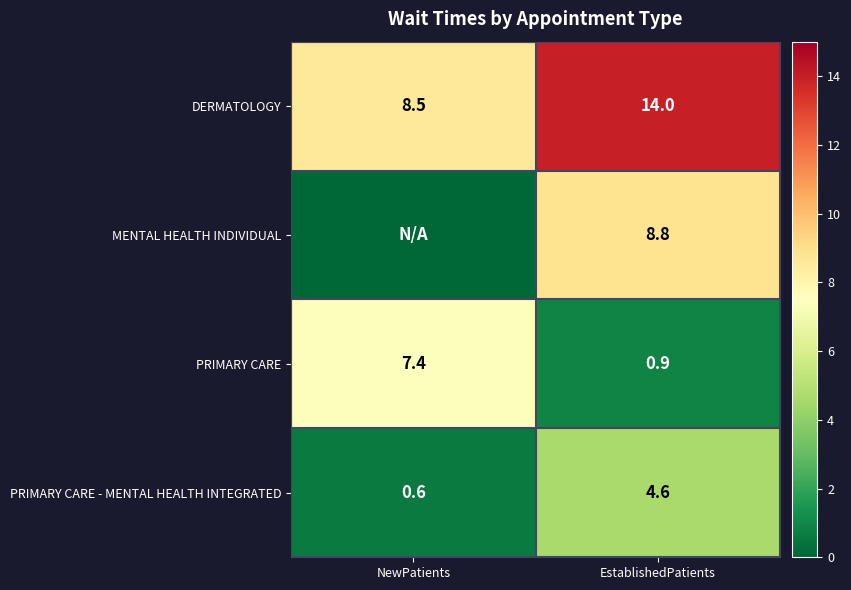

What is the total value across all series at EstablishedPatients?

28.3